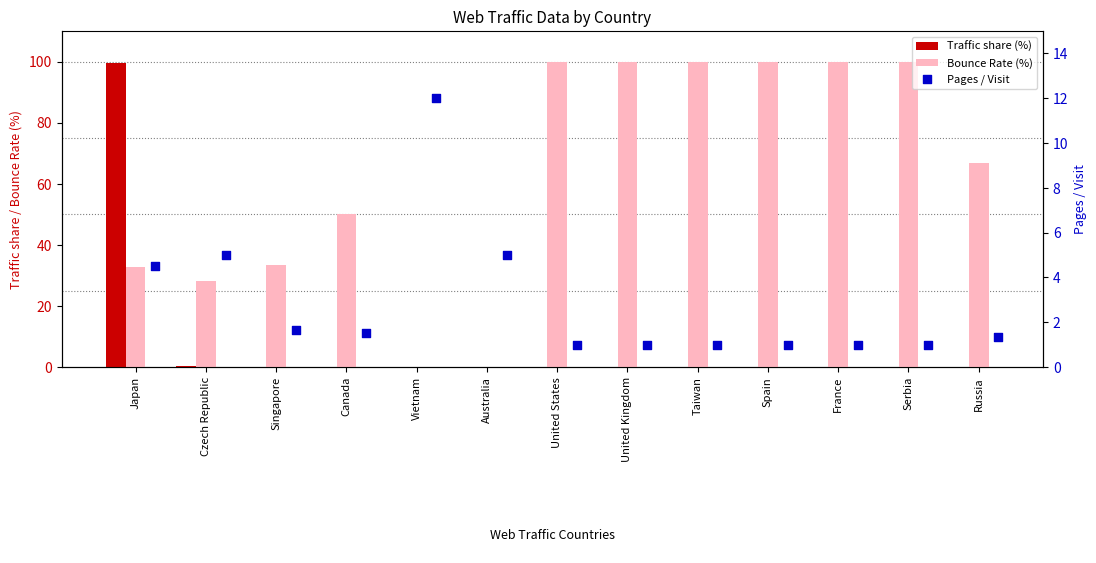

Is the value of Traffic share (%) at Vietnam greater than the value of Pages / Visit at France?

No